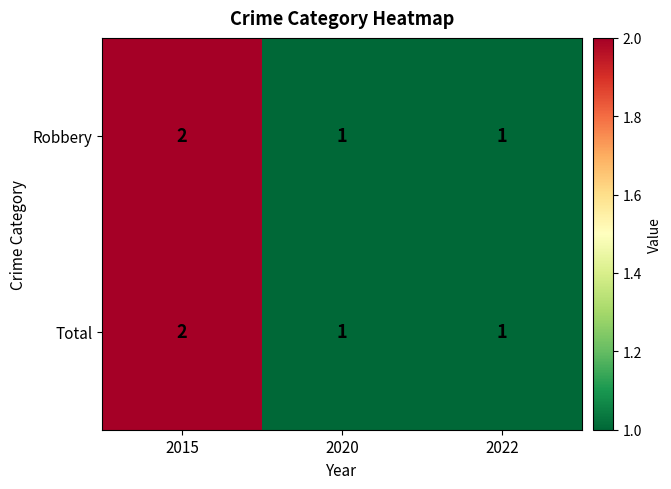

Reading left to right, transcribe all the data shown in this chart.

Robbery: 2015=2	2020=1	2022=1
Total: 2015=2	2020=1	2022=1